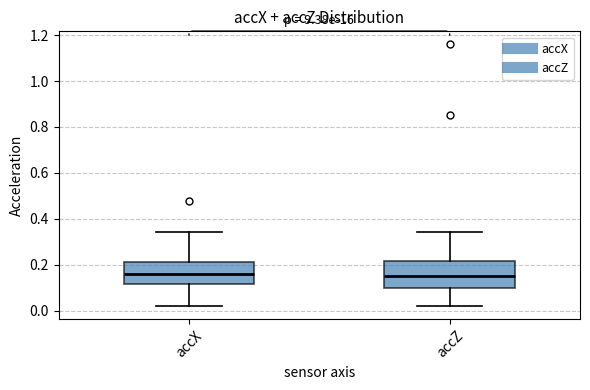

Where does the median line of the box for accZ sit on the y-axis? The values are not printed on the chart, so give them approximately, as read against the axis.

0.16